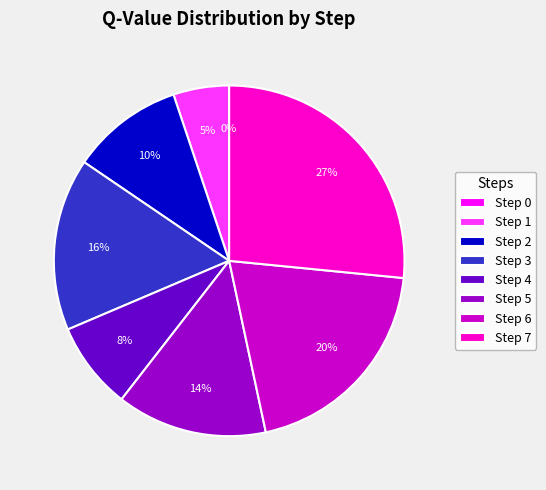

Which category has the biggest portion of the pie?

Step 7